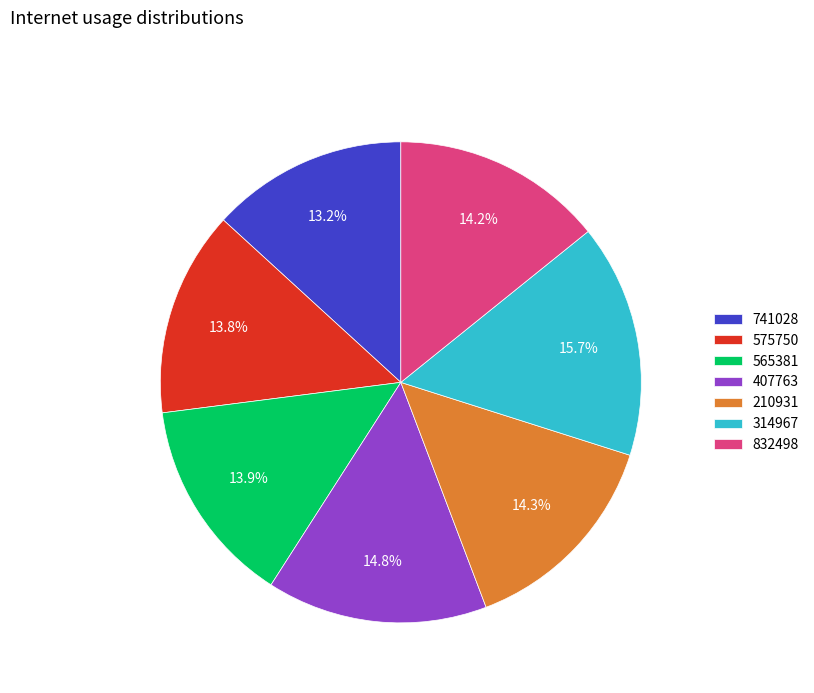

What is the ratio of the value at 741028 to the value at 575750?

1.0